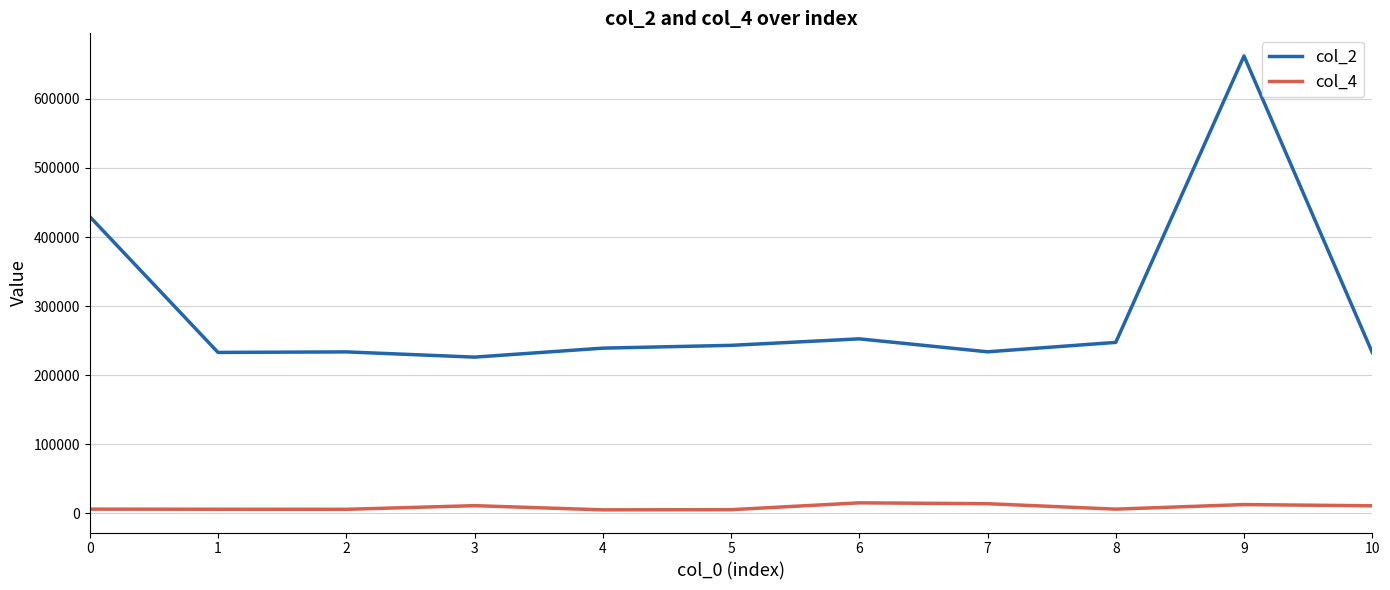

What is the sum of the col_2 values at 3 and 5?

469209